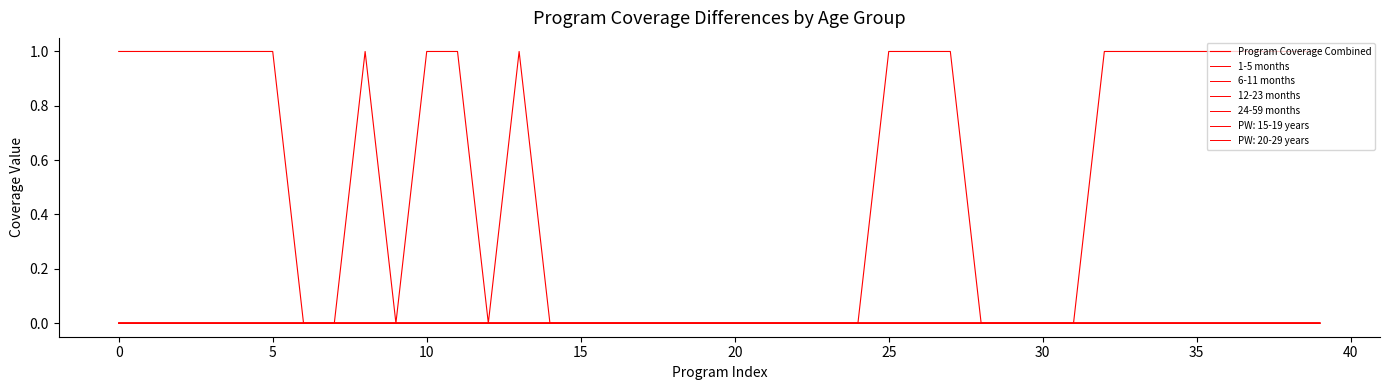

How many interior local valleys does the 12-23 months series have?

2